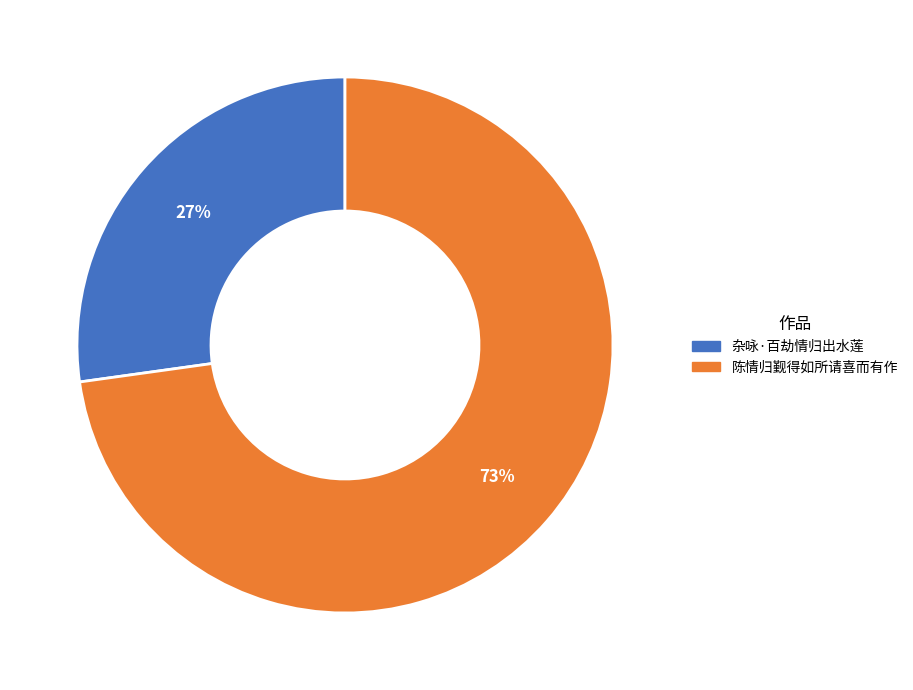

Is the sum of 陈情归觐得如所请喜而有作 and 杂咏·百劫情归出水莲 greater than half?

Yes